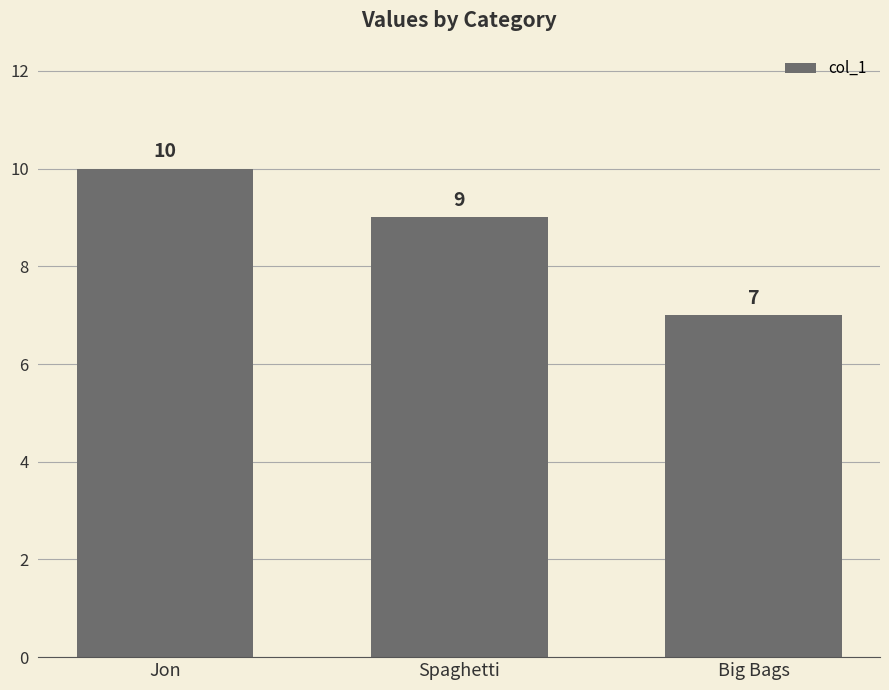

Rank the categories by value from highest to lowest.

Jon, Spaghetti, Big Bags